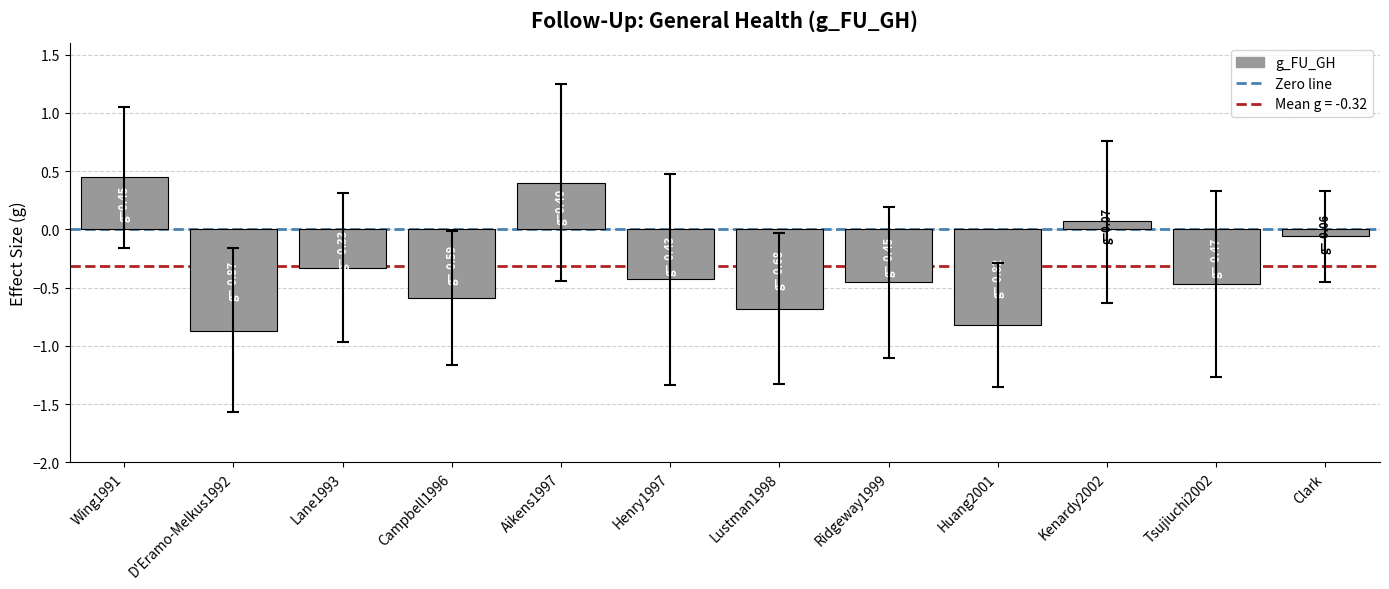

How many bars are there in total?

12